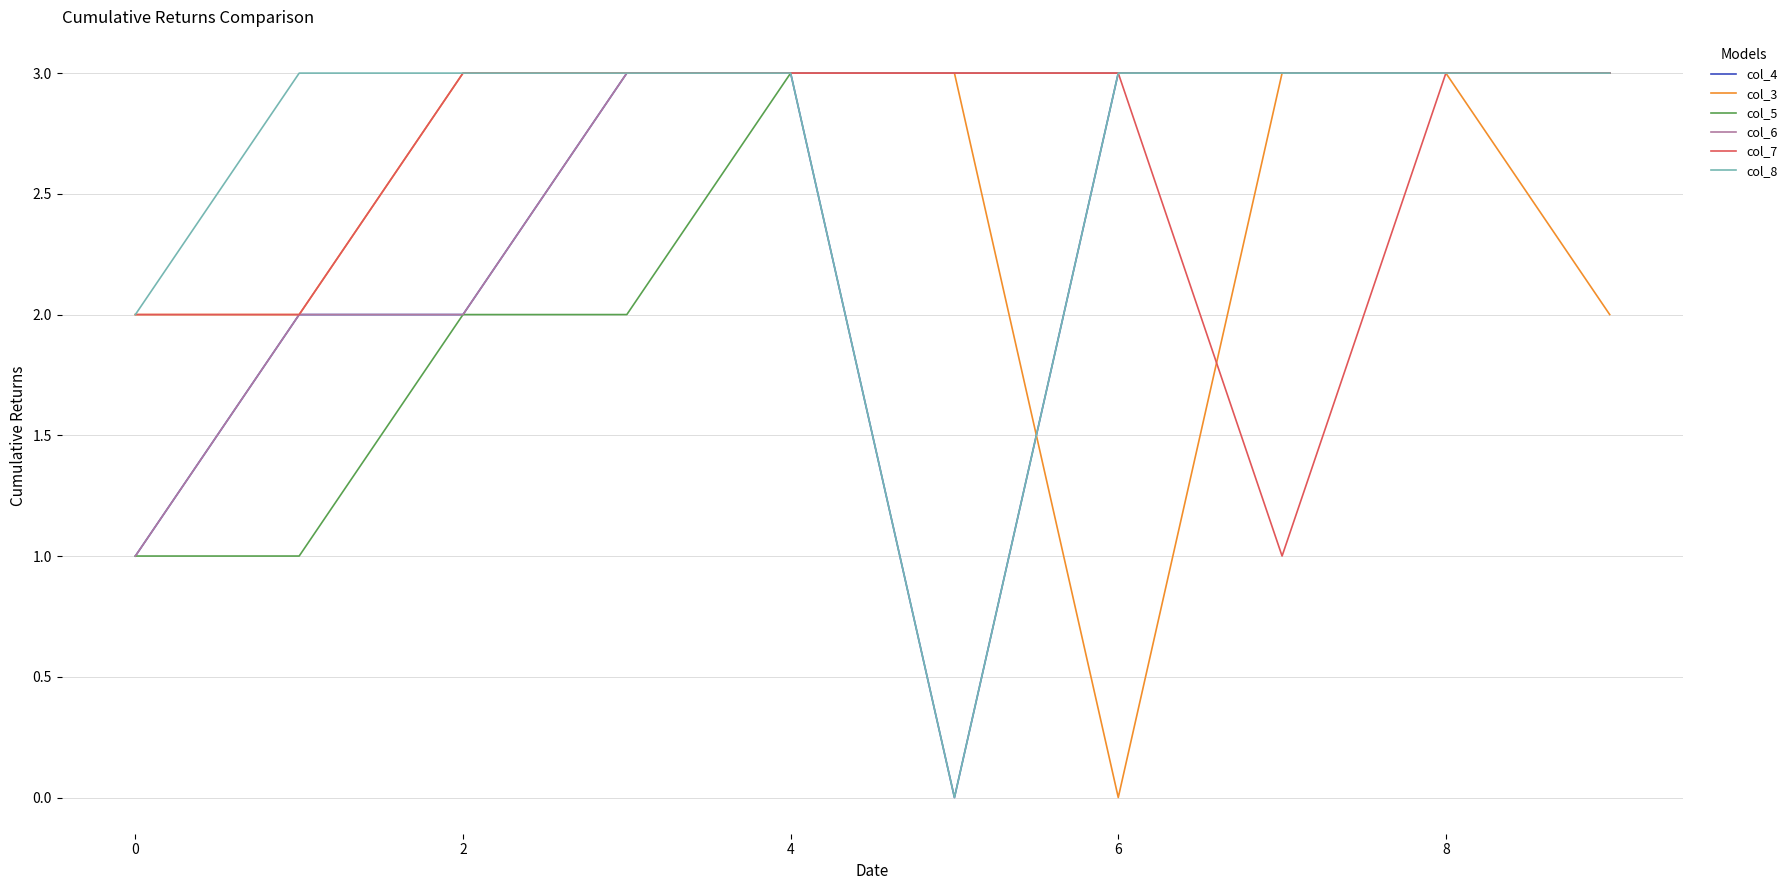

What is the greatest value displayed?

3